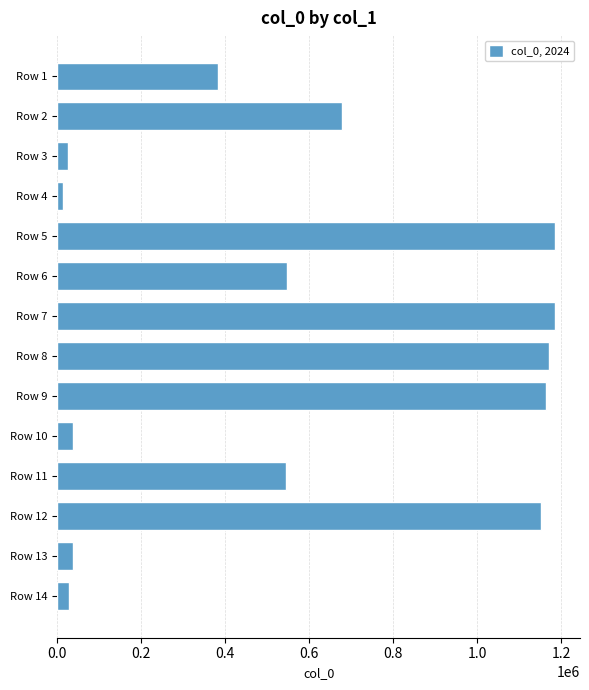

How many data points are less than 547733?

7